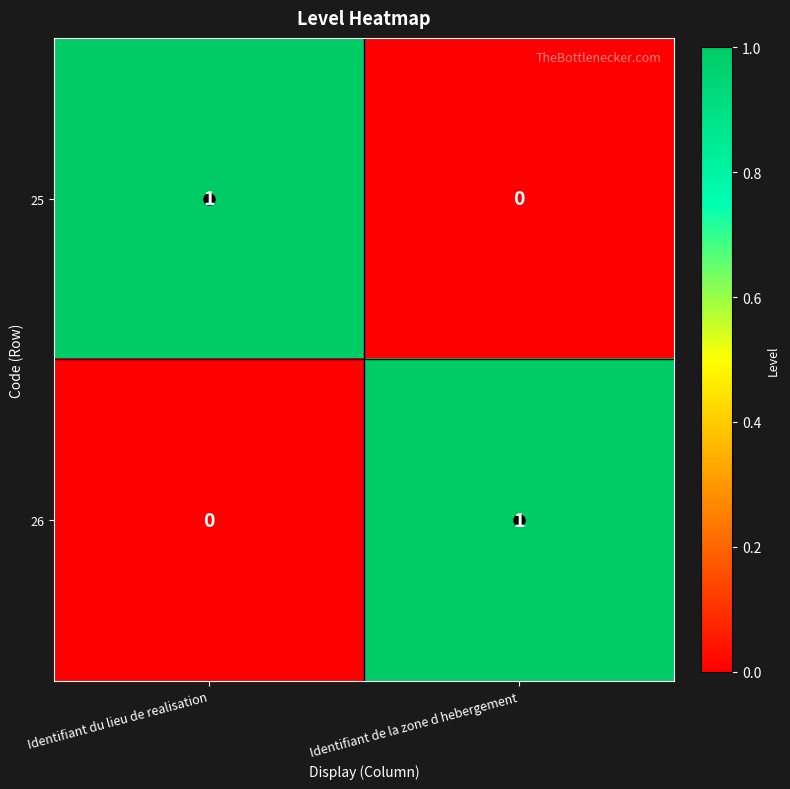

The value of 26 at Identifiant de la zone d hebergement is 1. True or false?

True